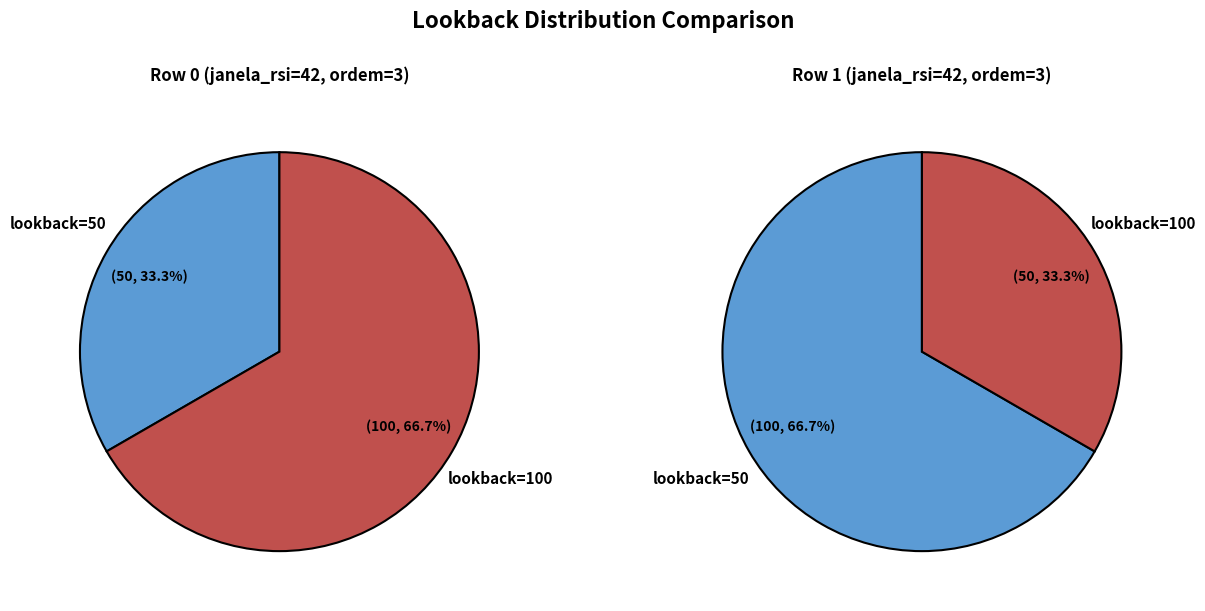

Which slice is the largest?

lookback=100